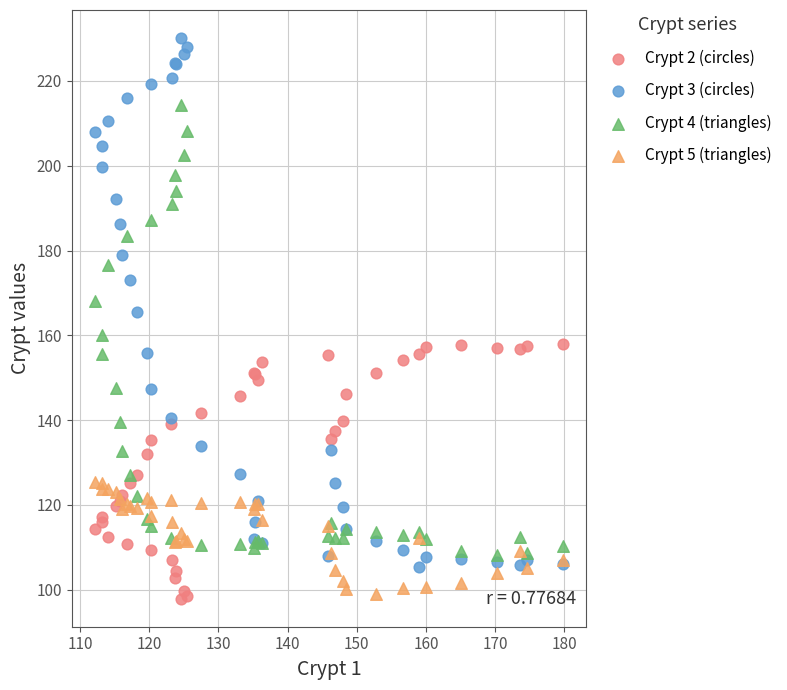

Which series has the largest Y range (max minus min)?

Crypt 3 (circles)